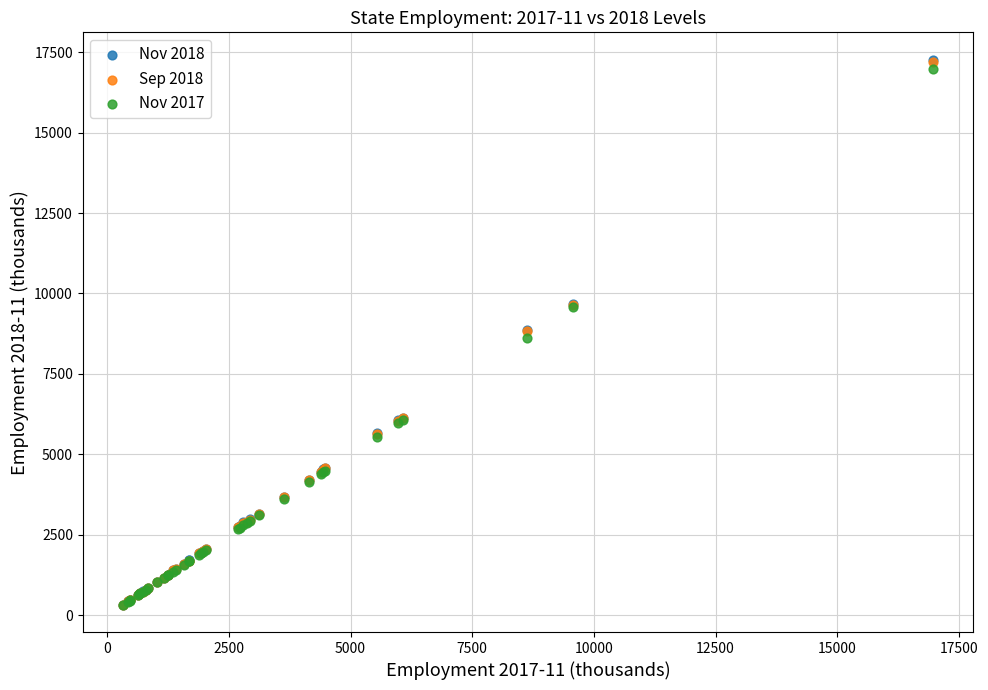

Which series has the largest Y range (max minus min)?

Nov 2018